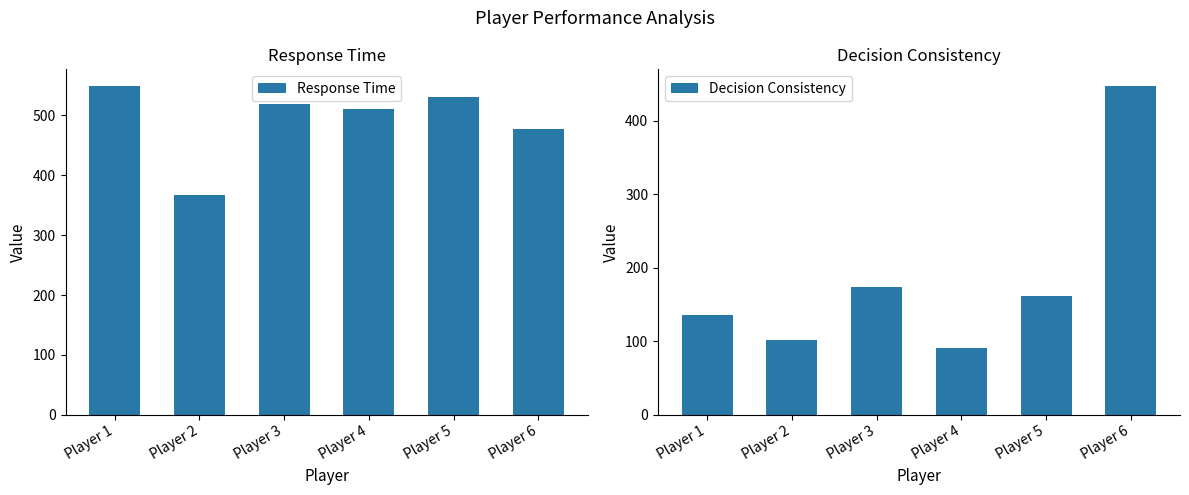

How many values in the Decision Consistency series exceed 161?

3